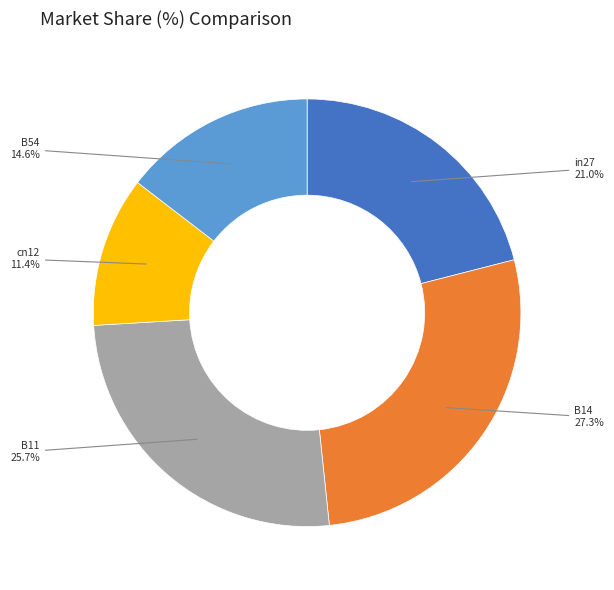

Which category has the smallest portion of the pie?

cn12